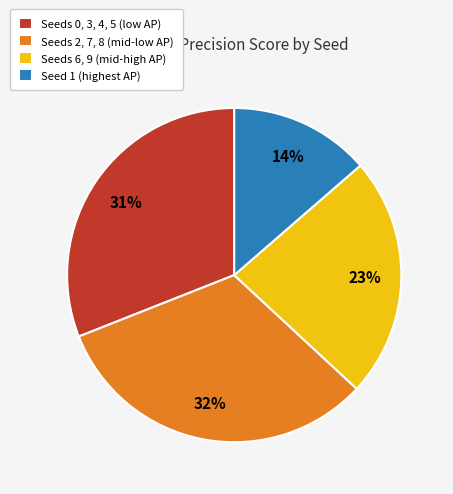

How many slices are in this pie chart?

4